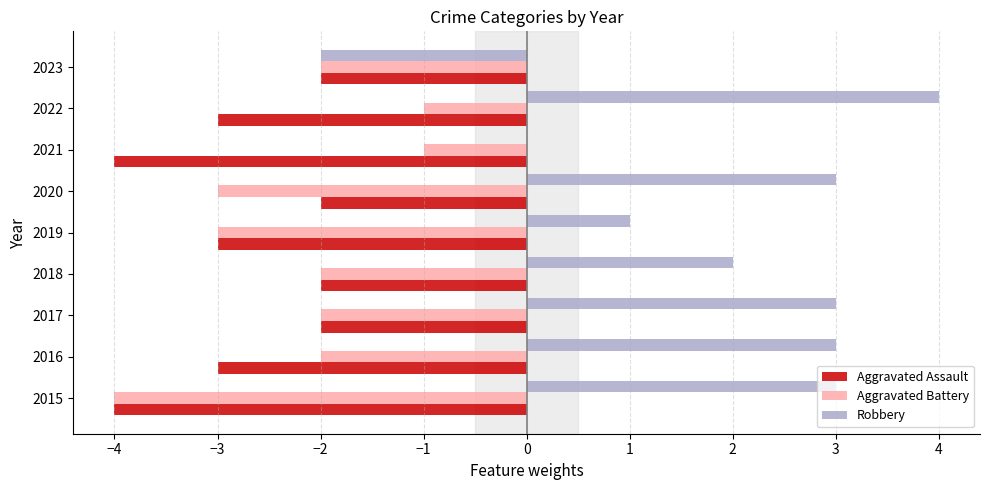

True or false: Aggravated Battery has a value of -2 at 2016.

True